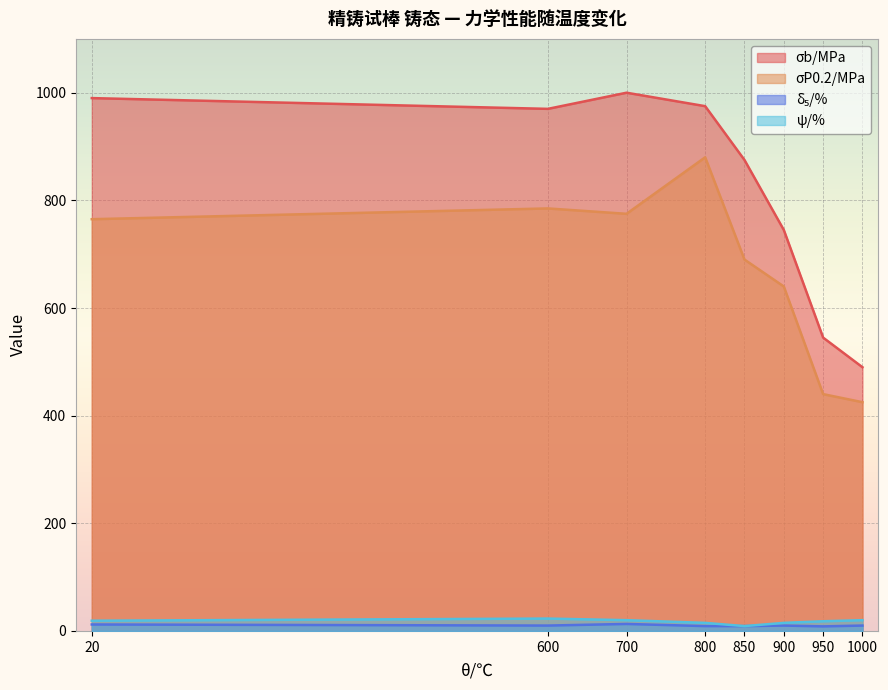

What value does the δ₅/% series have at 850?

9.0